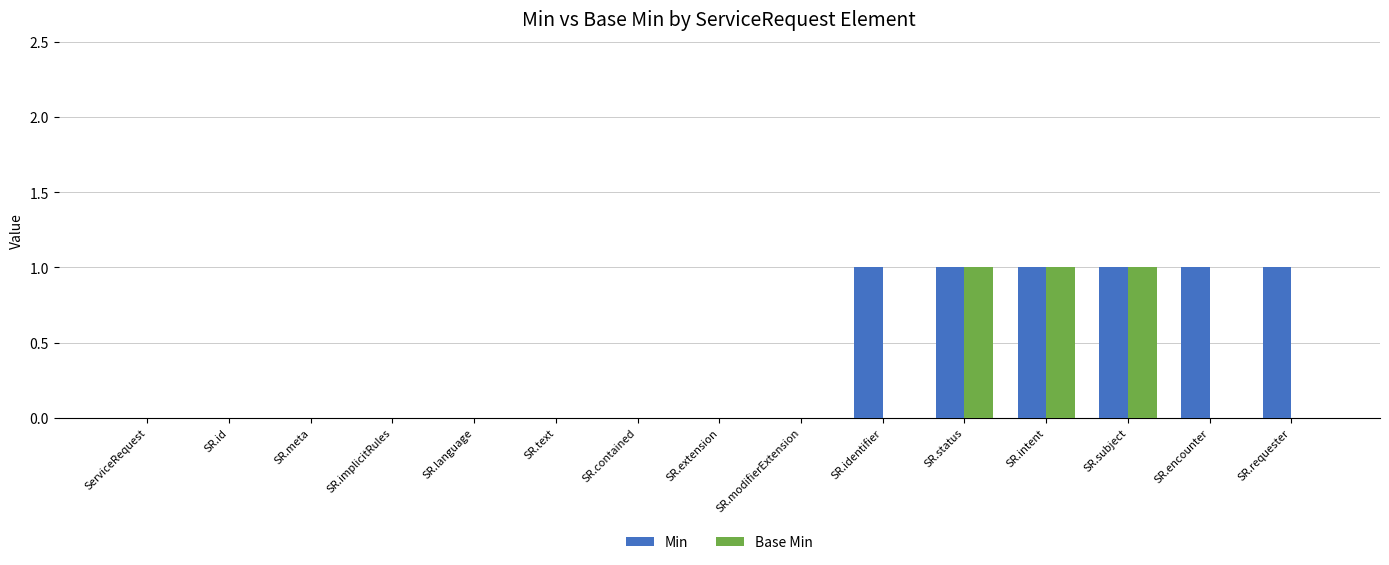

How many distinct data groups are displayed?

2